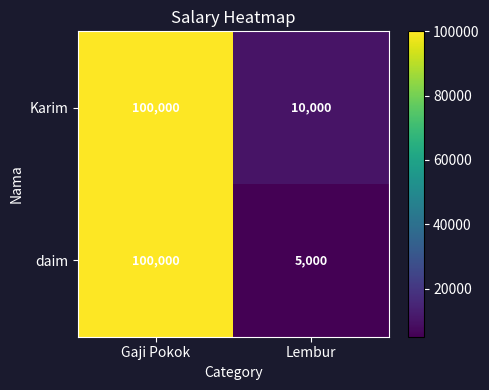

Which series has the largest total across all categories?

Karim